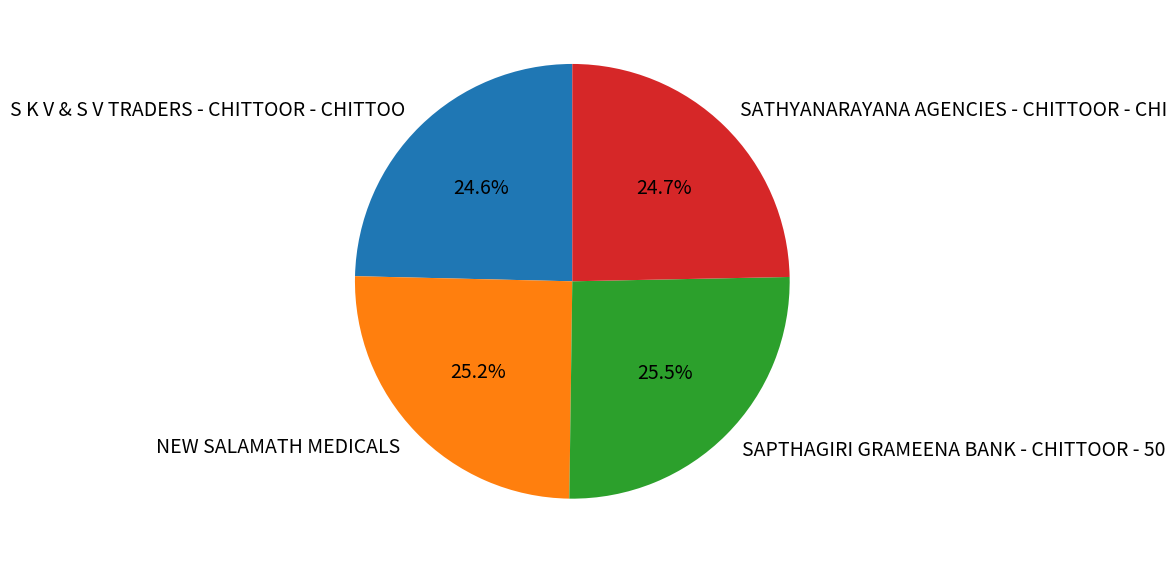

Count the number of slices in the pie.

4